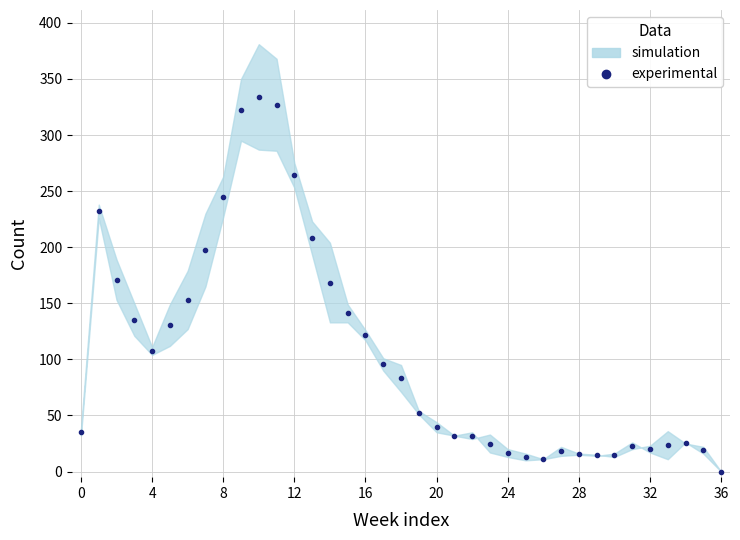

The chart shows a value of 19.0 at 35. True or false?

True